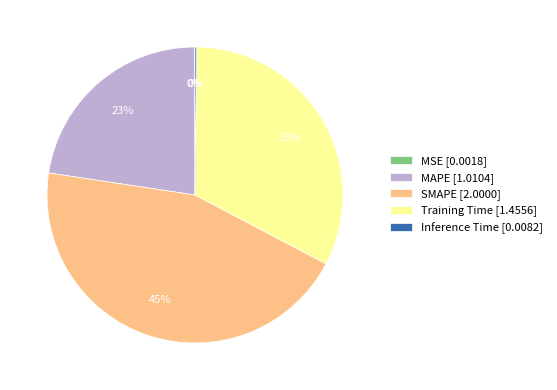

To the nearest percent, what is the difference between the largest and smallest slice percentages?

45%